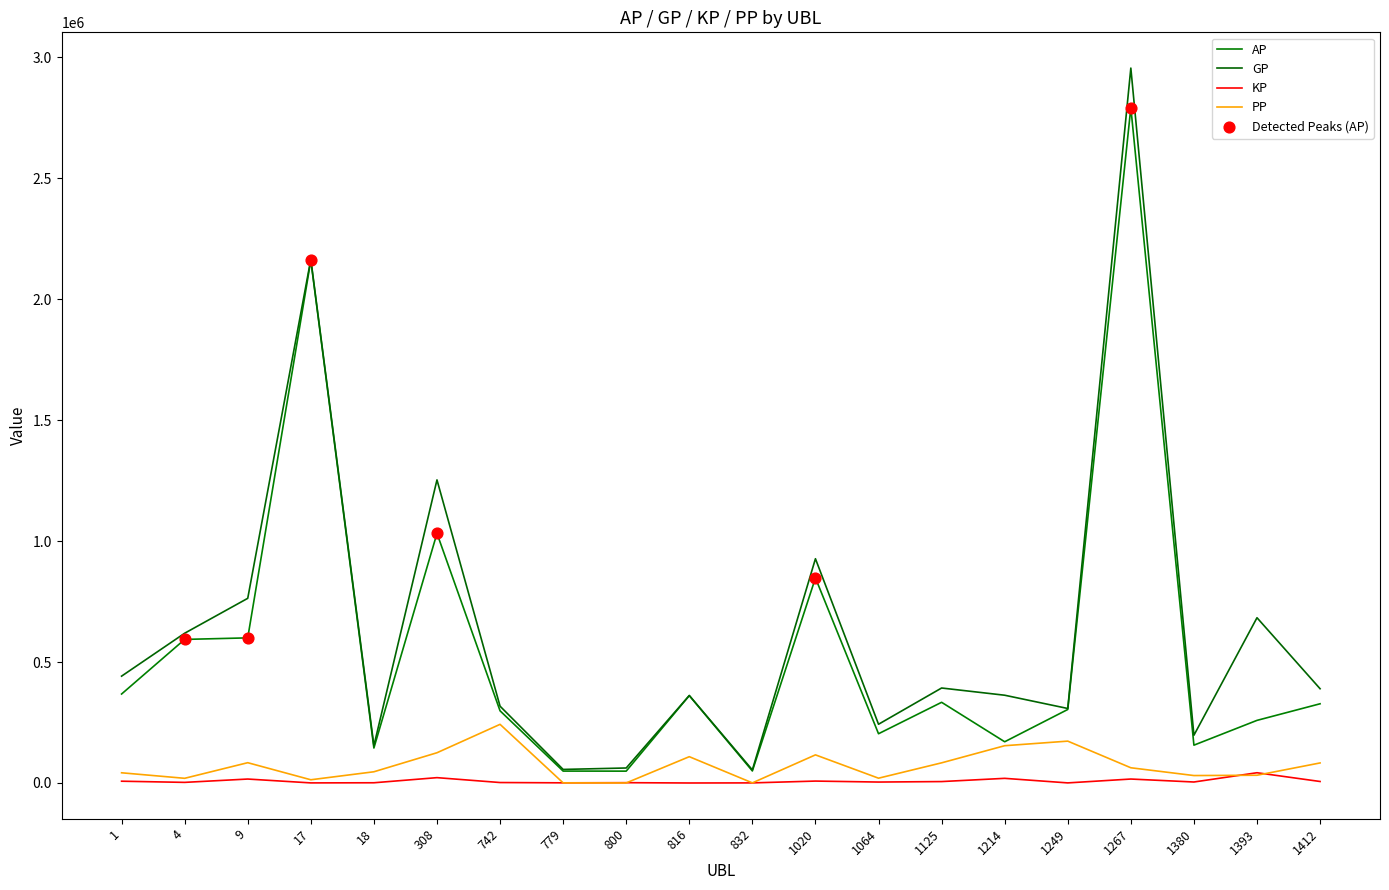

Is the value of GP at 779 greater than the value of KP at 800?

Yes